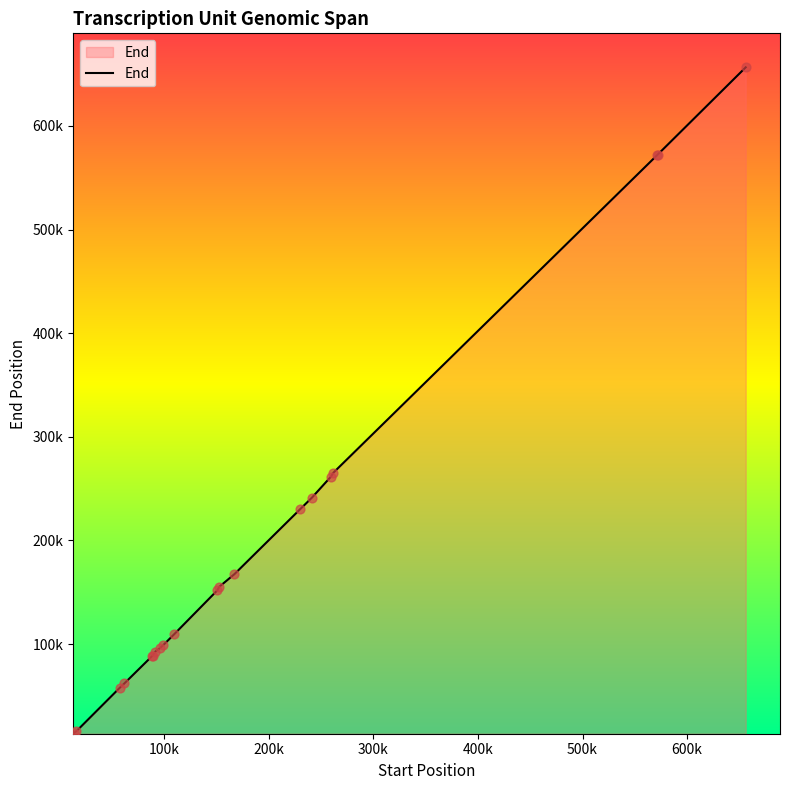

Is this an area chart (filled region under the line)?

Yes